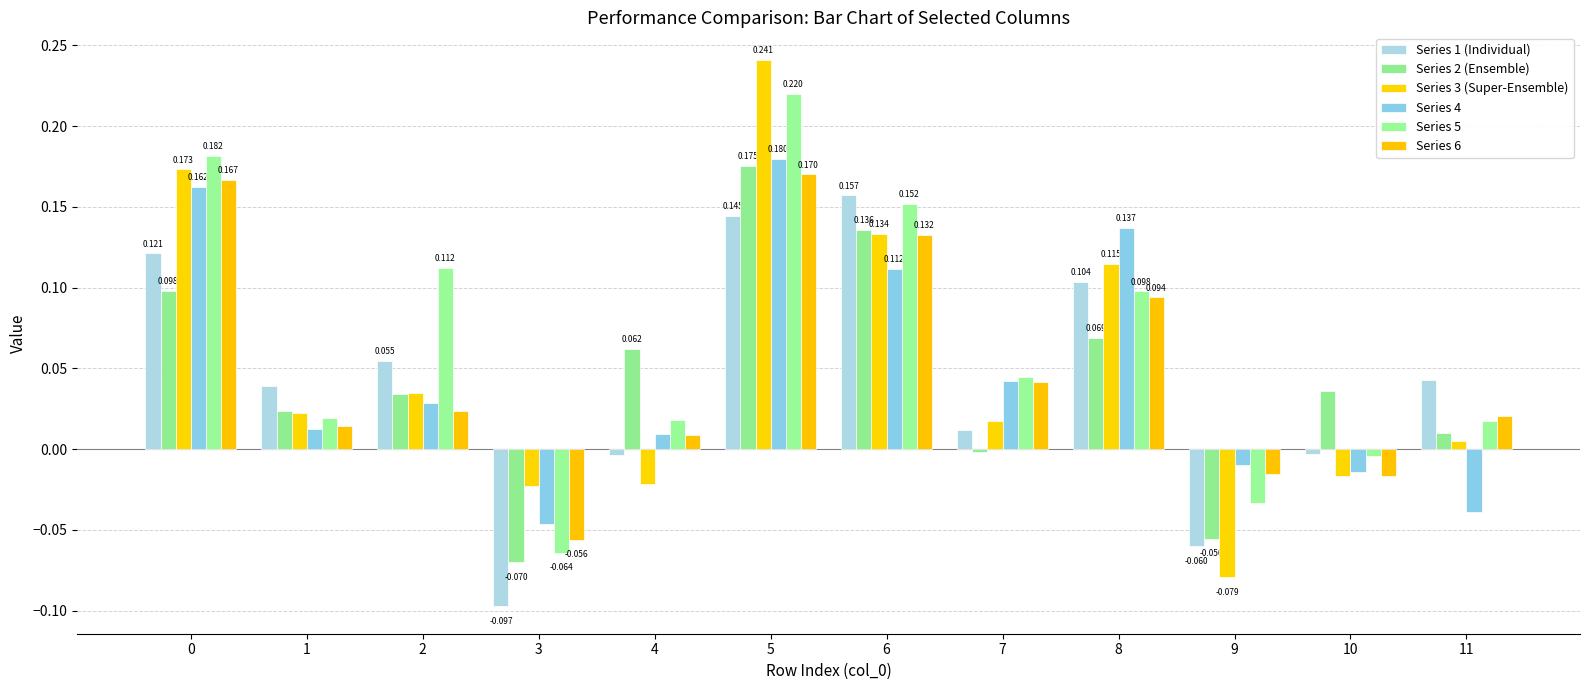

Are the bars horizontal?

No